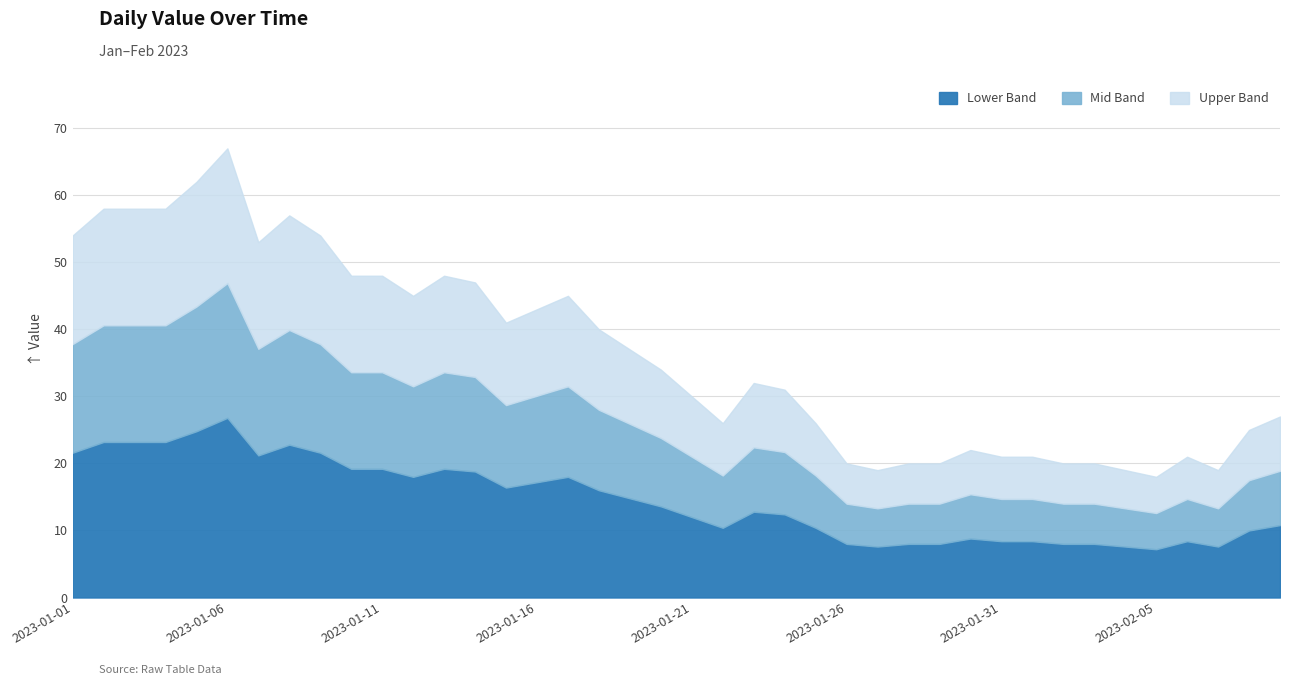

Does the chart have visible grid lines?

Yes